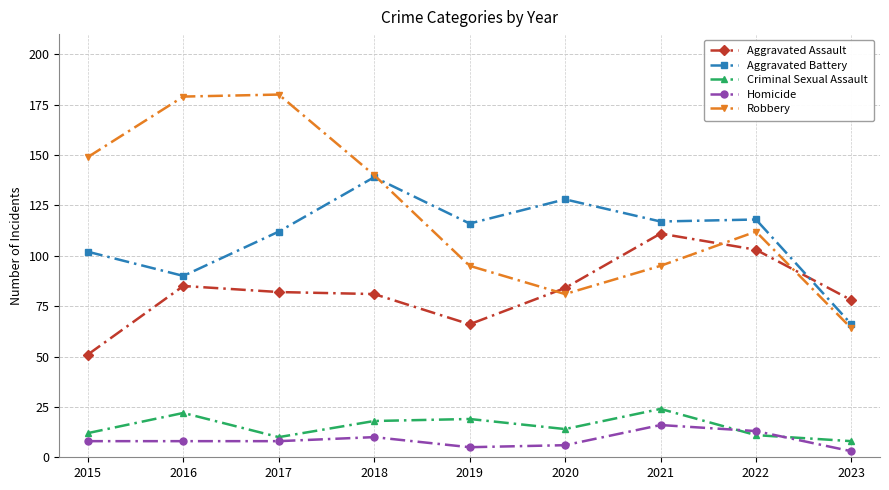

How many data points in Aggravated Battery are less than 116?

4